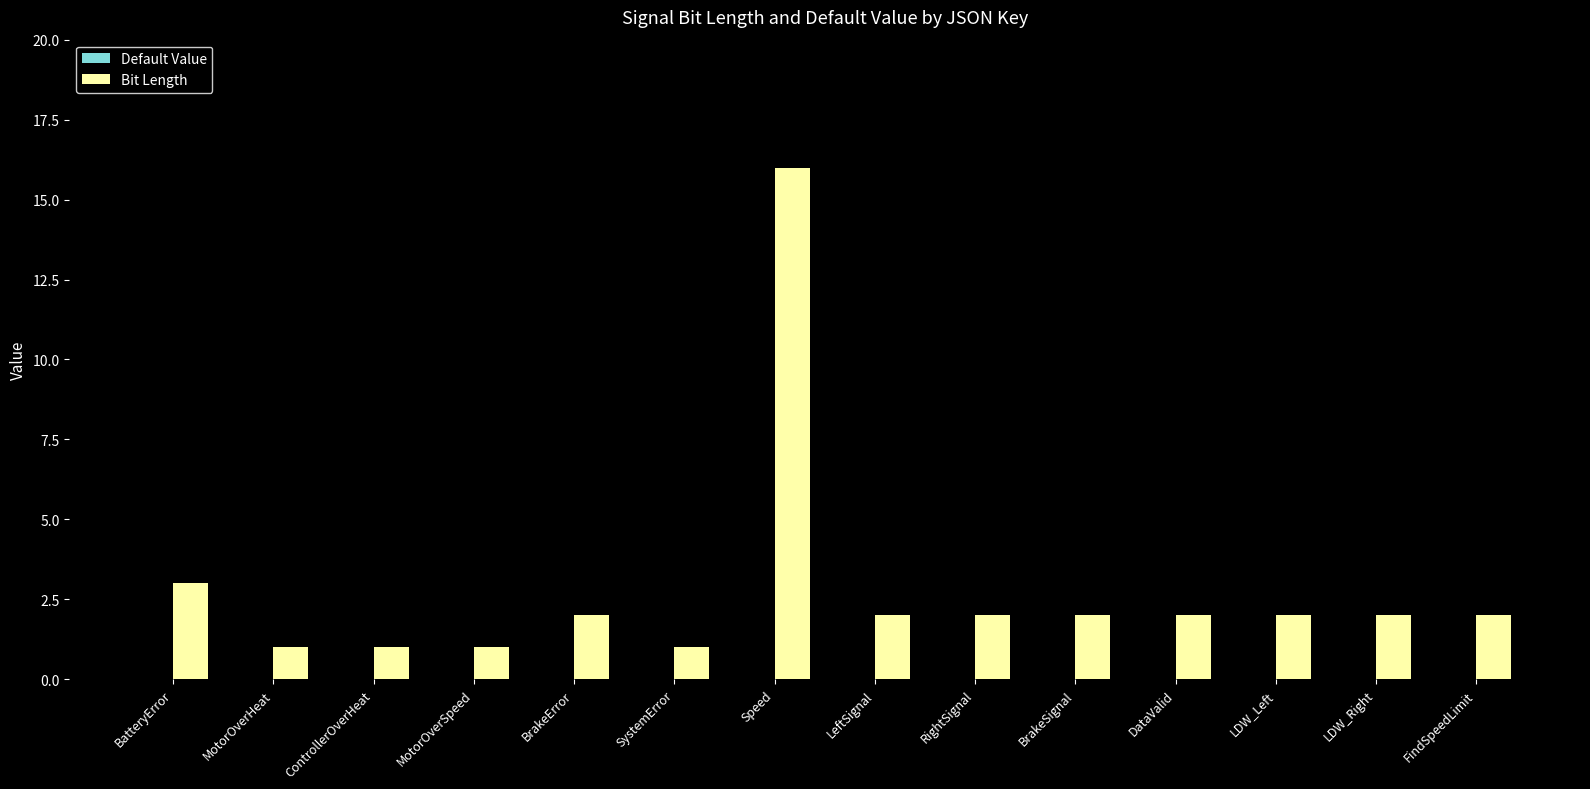

True or false: the data shows 16 at Speed.

True